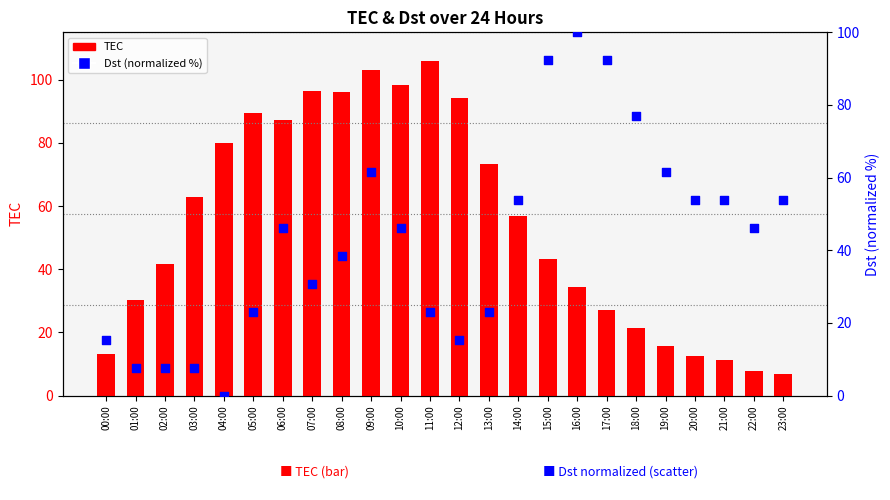

What are all the series names shown in the legend?

TEC, Dst (normalized)